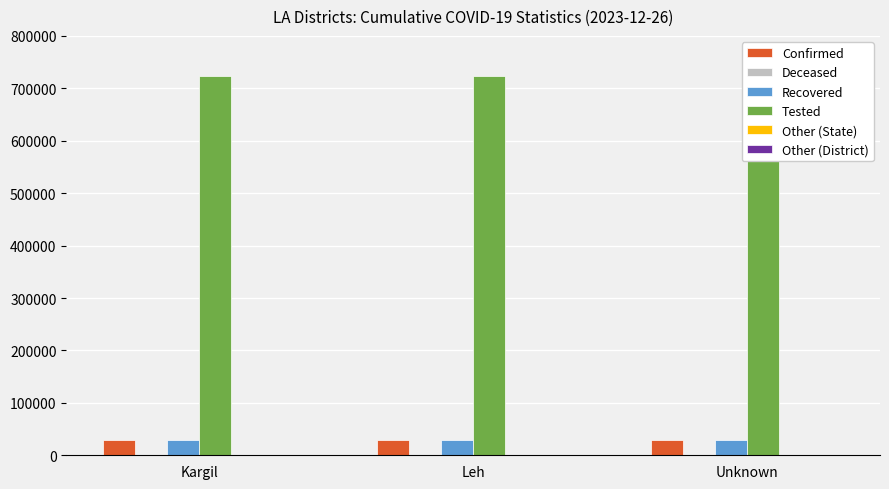

Which series has the largest total across all categories?

Tested